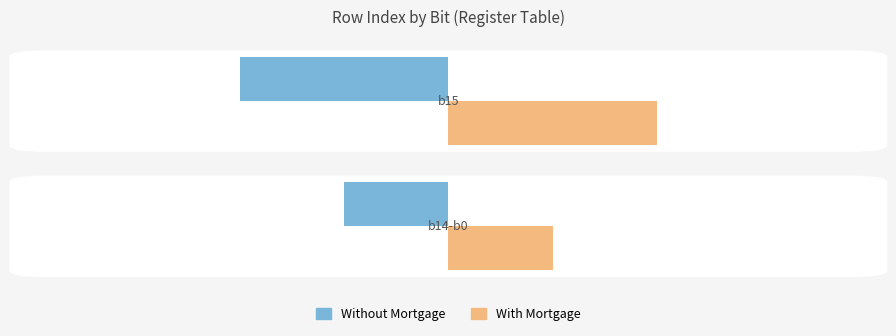

How many categories are shown in the chart?

2